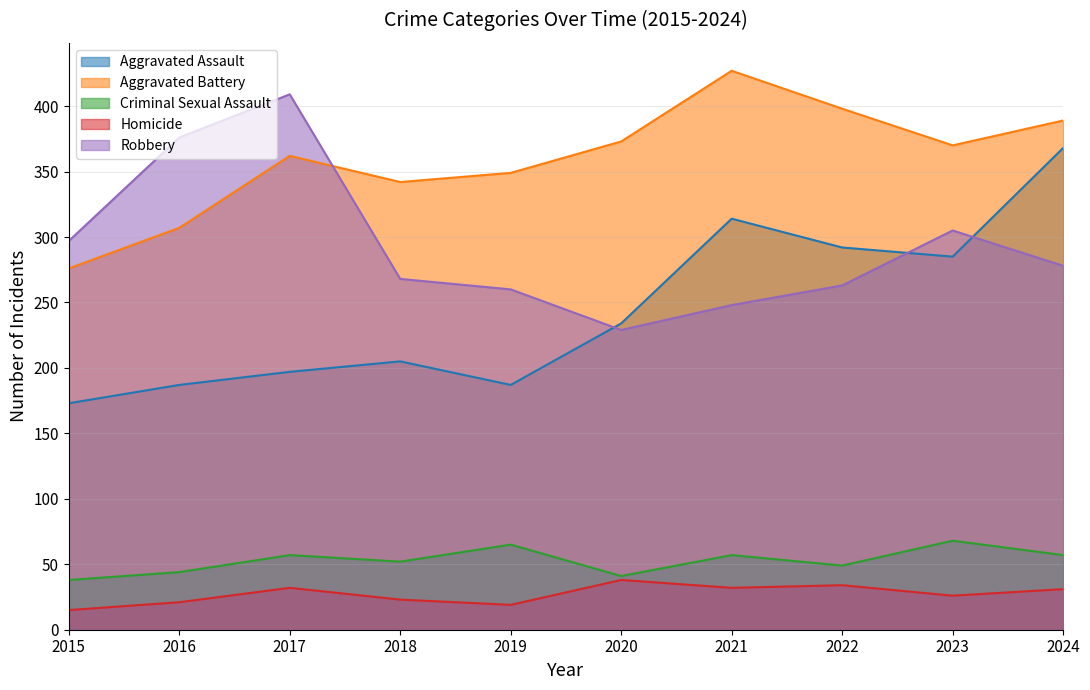

Rank the categories by Criminal Sexual Assault value from lowest to highest.

2015, 2020, 2016, 2022, 2018, 2017, 2021, 2024, 2019, 2023